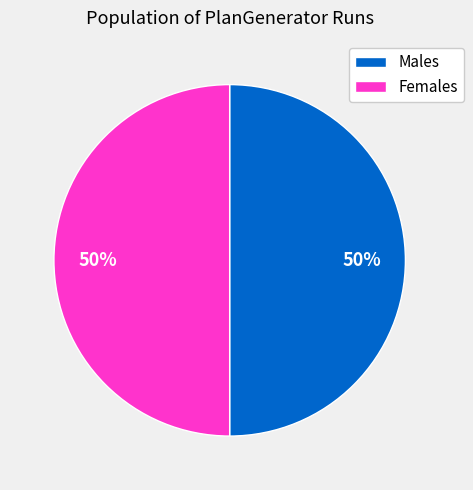

To the nearest percent, what is the difference between the largest and smallest slice percentages?

0%